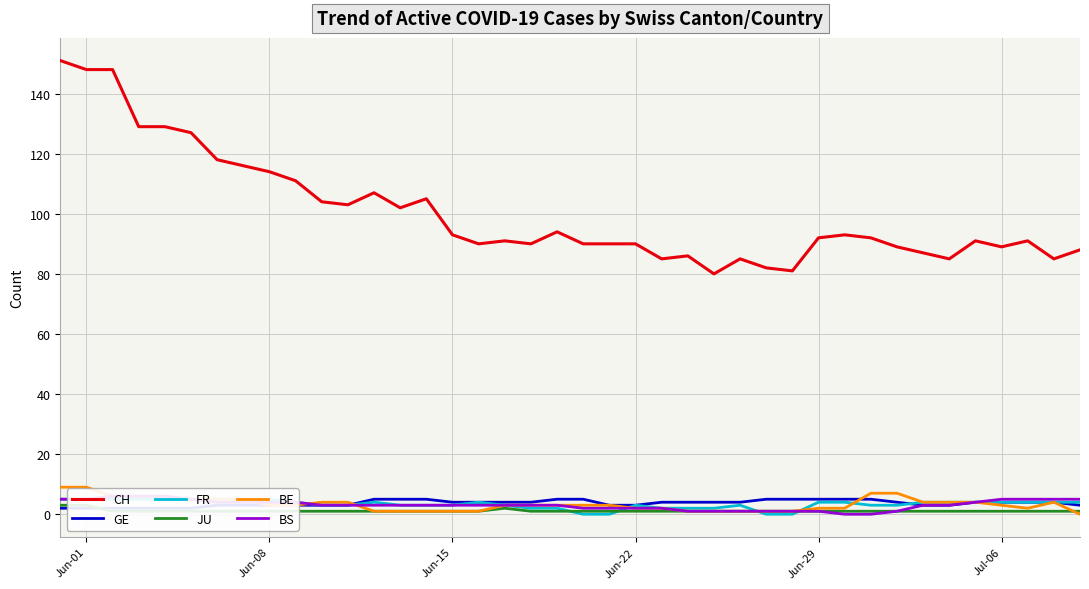

What is the minimum value for CH?

80